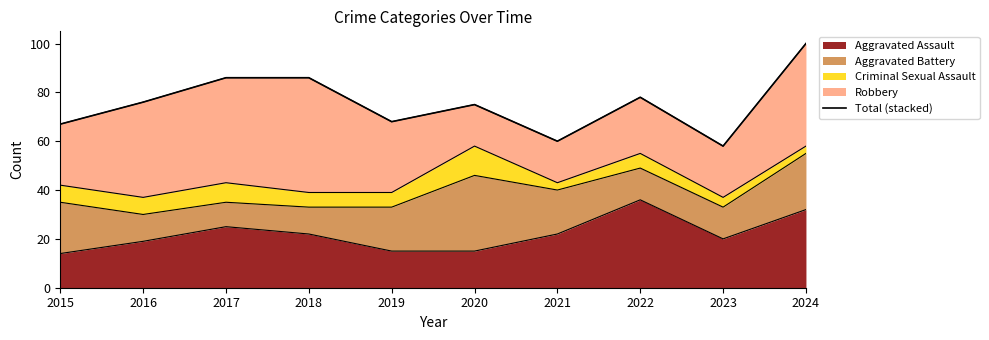

Which has a higher value, 2016 or 2022?

2022